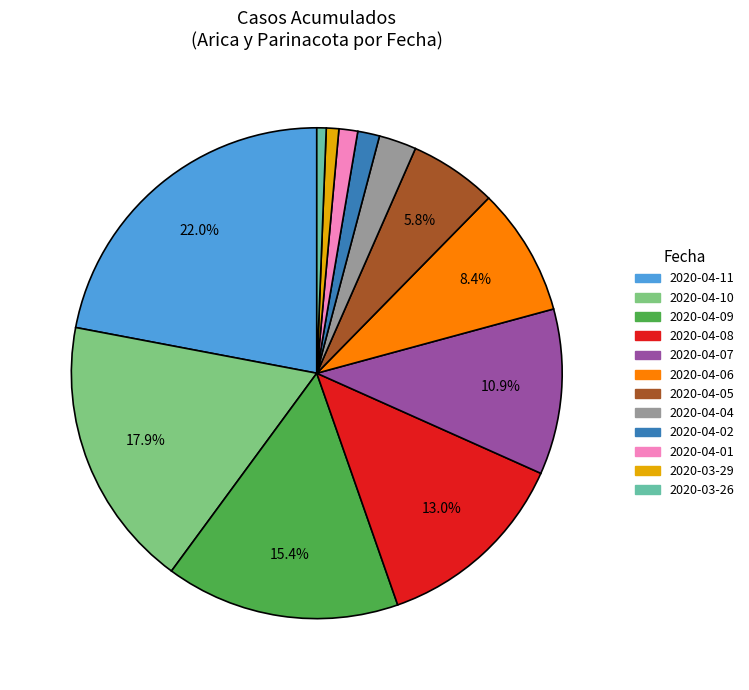

Is there a majority slice in this chart?

No